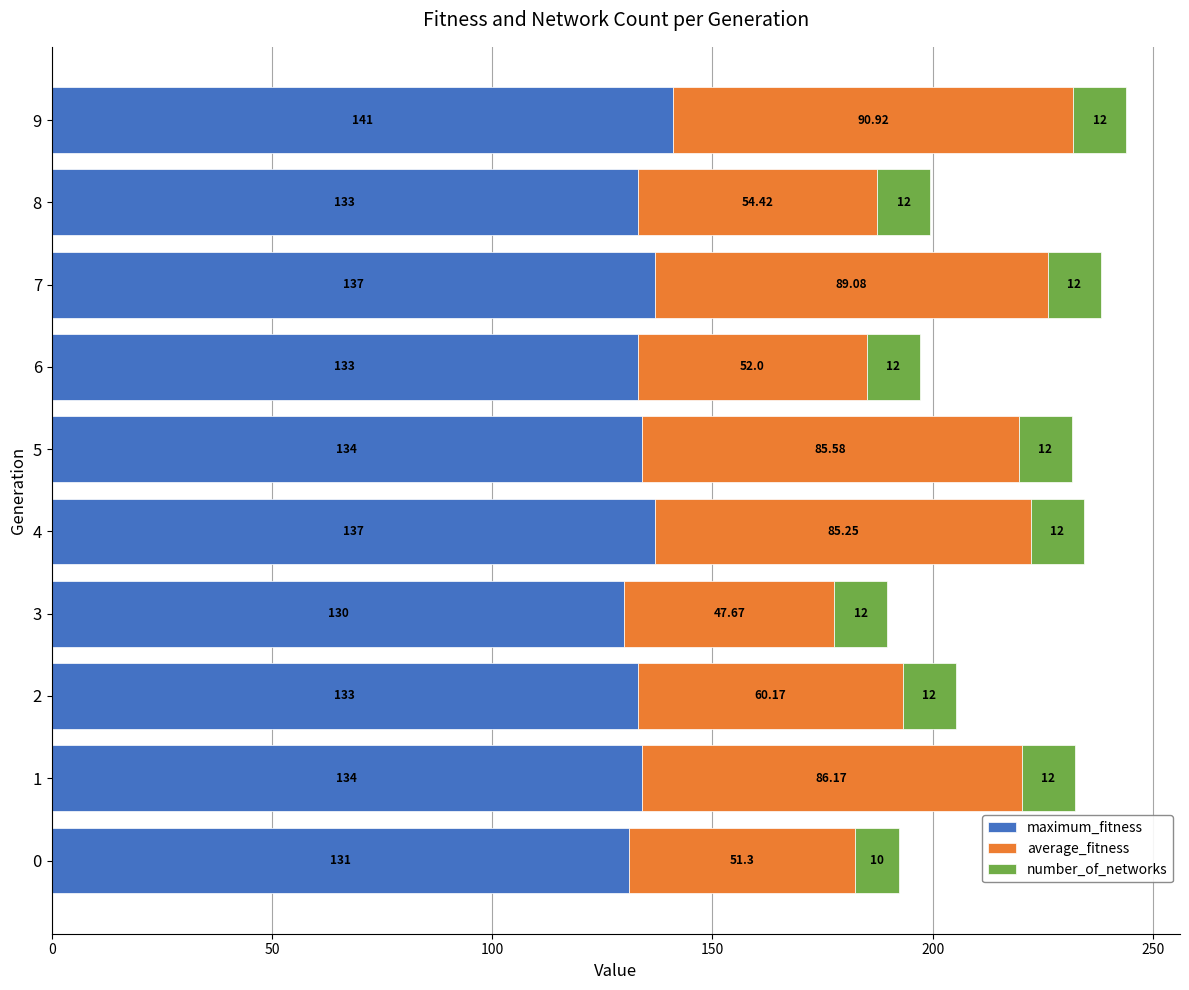

What is the average value of the maximum_fitness series?

134.3